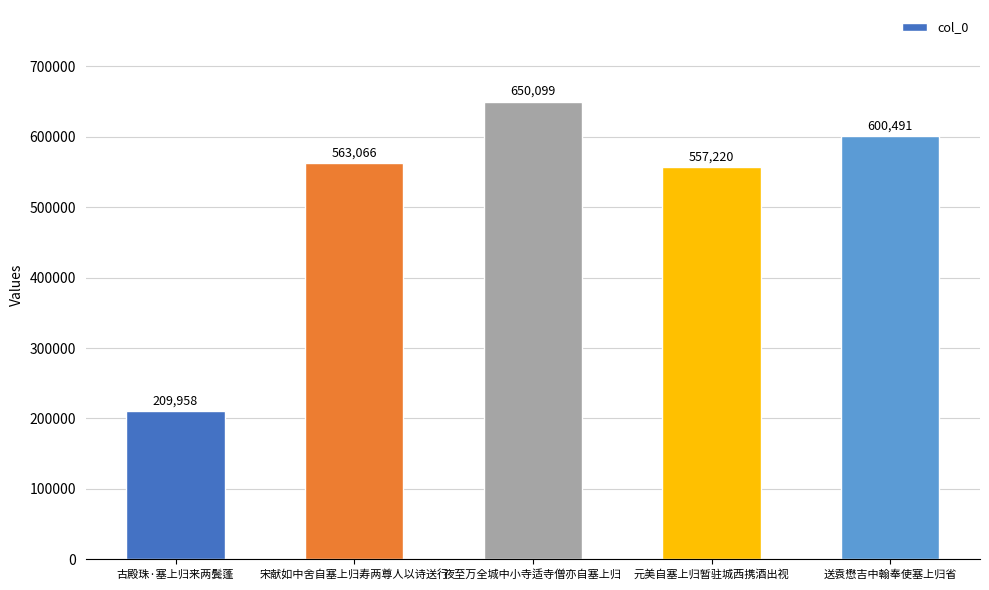

Reading left to right, transcribe all the data shown in this chart.

古殿珠·塞上归来两鬓蓬=209958	宋献如中舍自塞上归寿两尊人以诗送行=563066	夜至万全城中小寺适寺僧亦自塞上归=650099	元美自塞上归暂驻城西携酒出视=557220	送袁懋吉中翰奉使塞上归省=600491